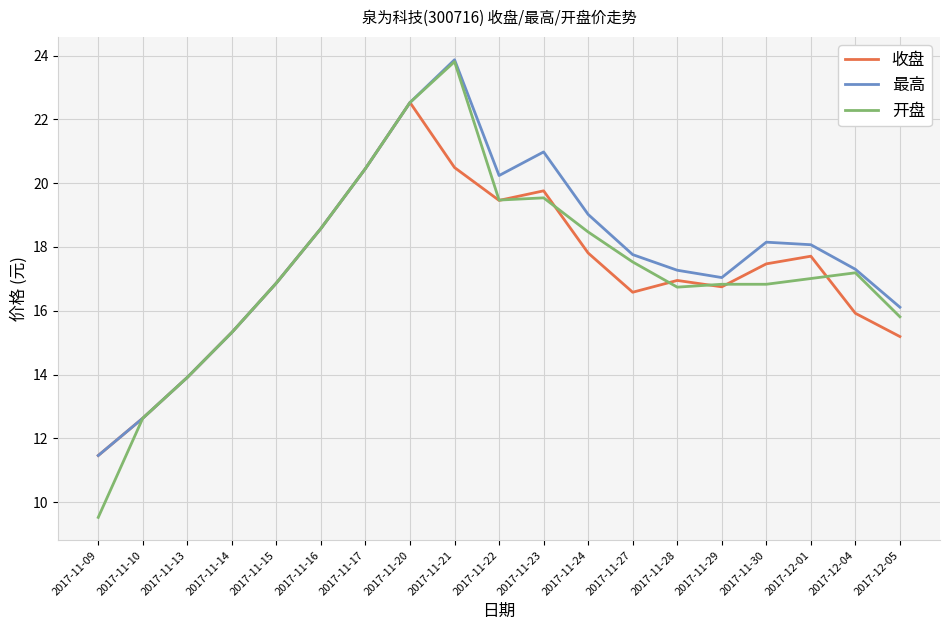

What is the average value of the 收盘 series?

17.2